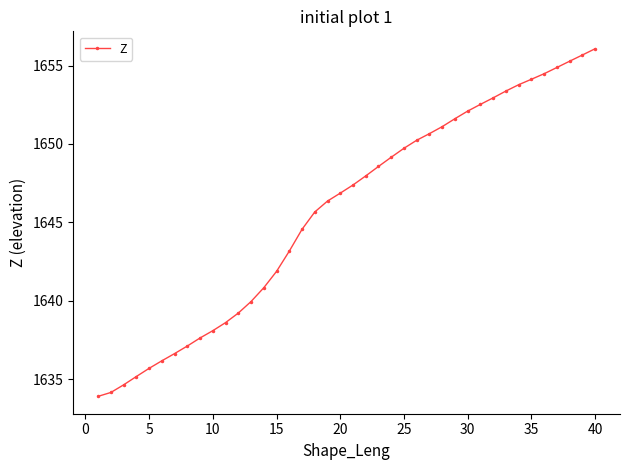

What is the value of the 21st point from the left?

1647.4